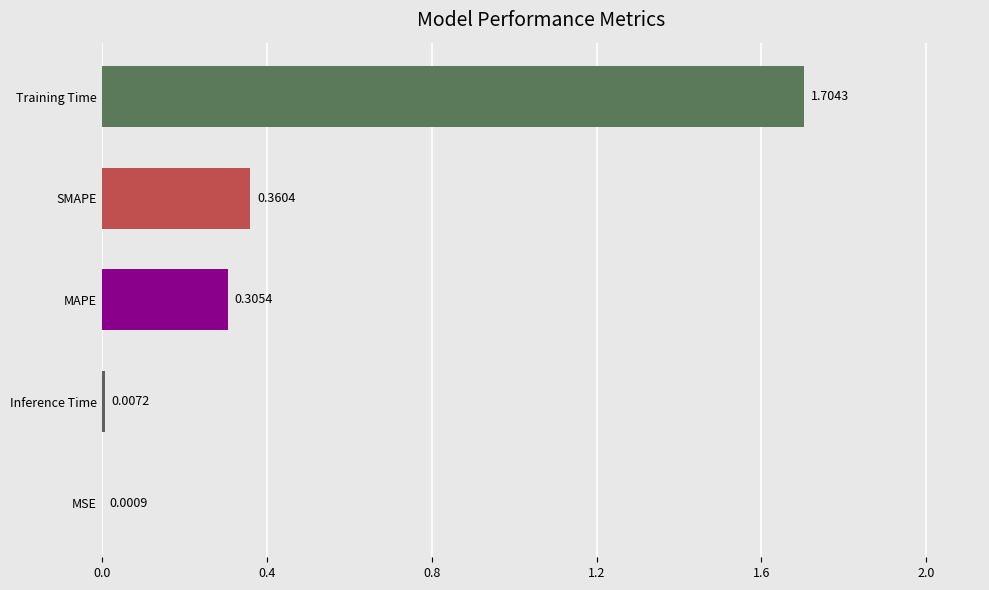

At which label is the value closest to 0?

MSE